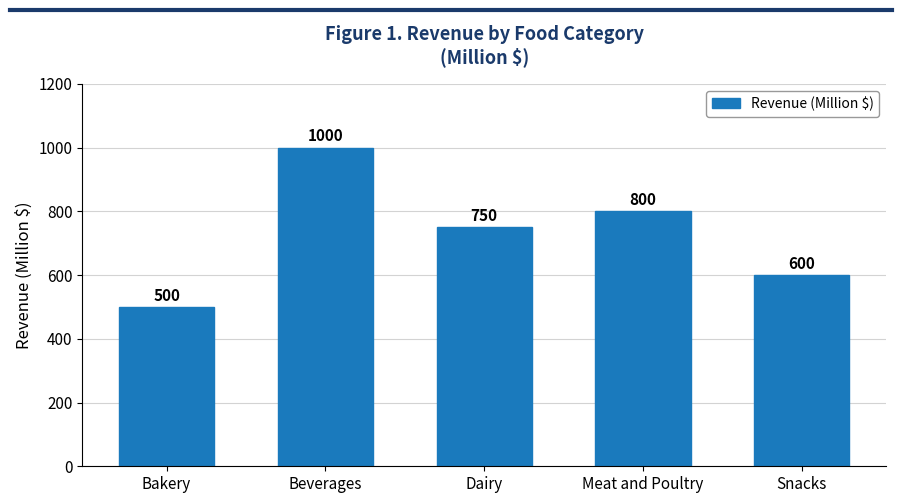

What is the sum of all values?

3650